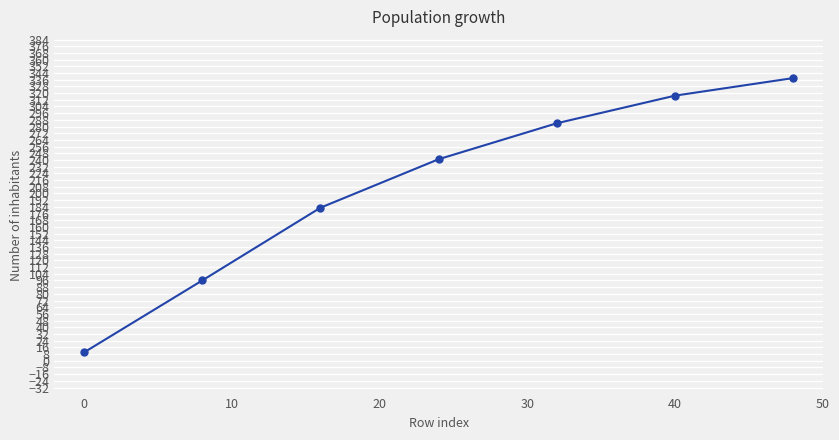

What is the sum of all values?

1469